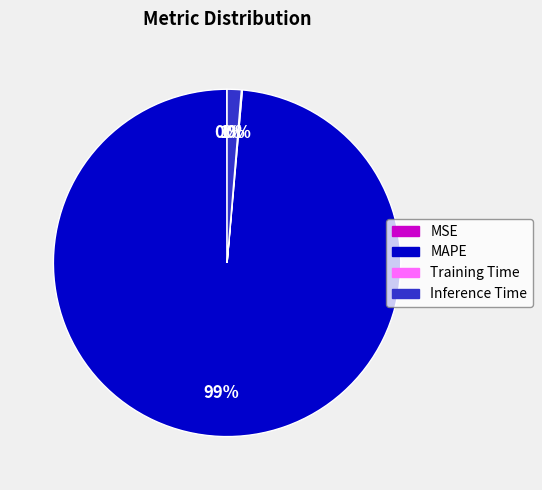

Between MAPE and Inference Time, which is larger?

MAPE